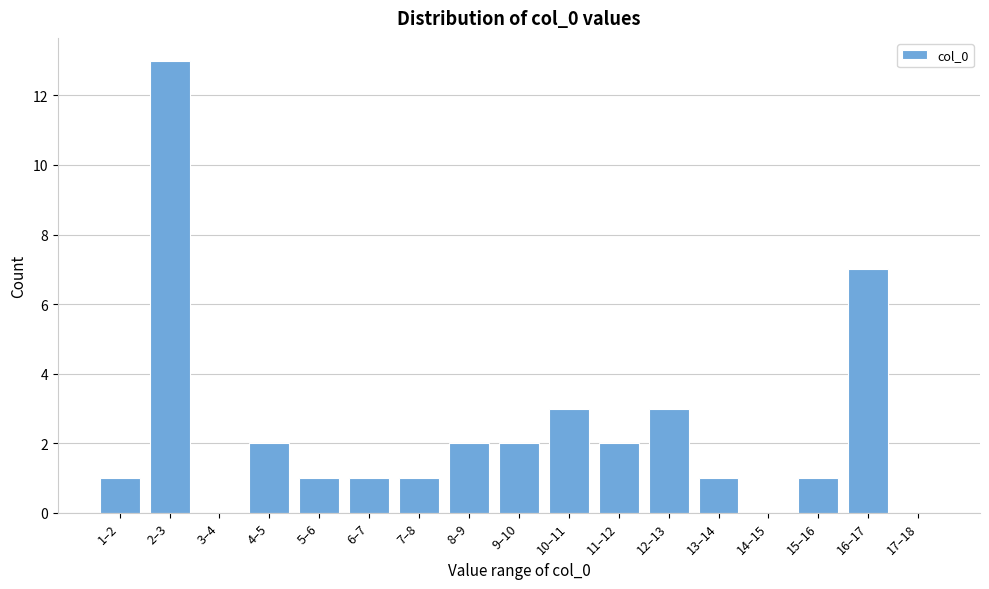

Reading left to right, list all the values displayed in this chart.

1–2=1	2–3=13	3–4=0	4–5=2	5–6=1	6–7=1	7–8=1	8–9=2	9–10=2	10–11=3	11–12=2	12–13=3	13–14=1	14–15=0	15–16=1	16–17=7	17–18=0